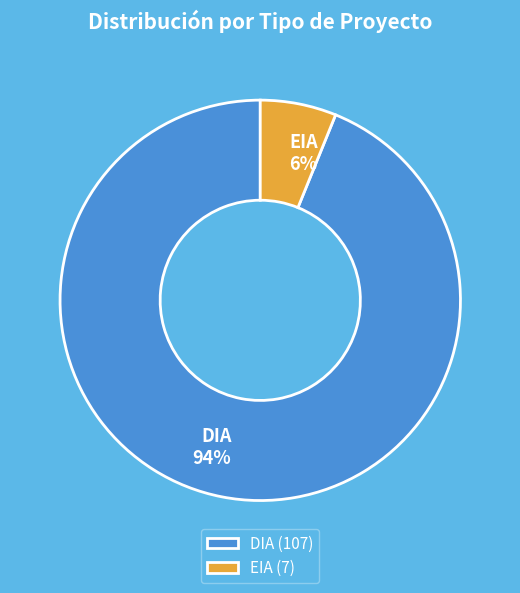

How many segments does this pie chart have?

2